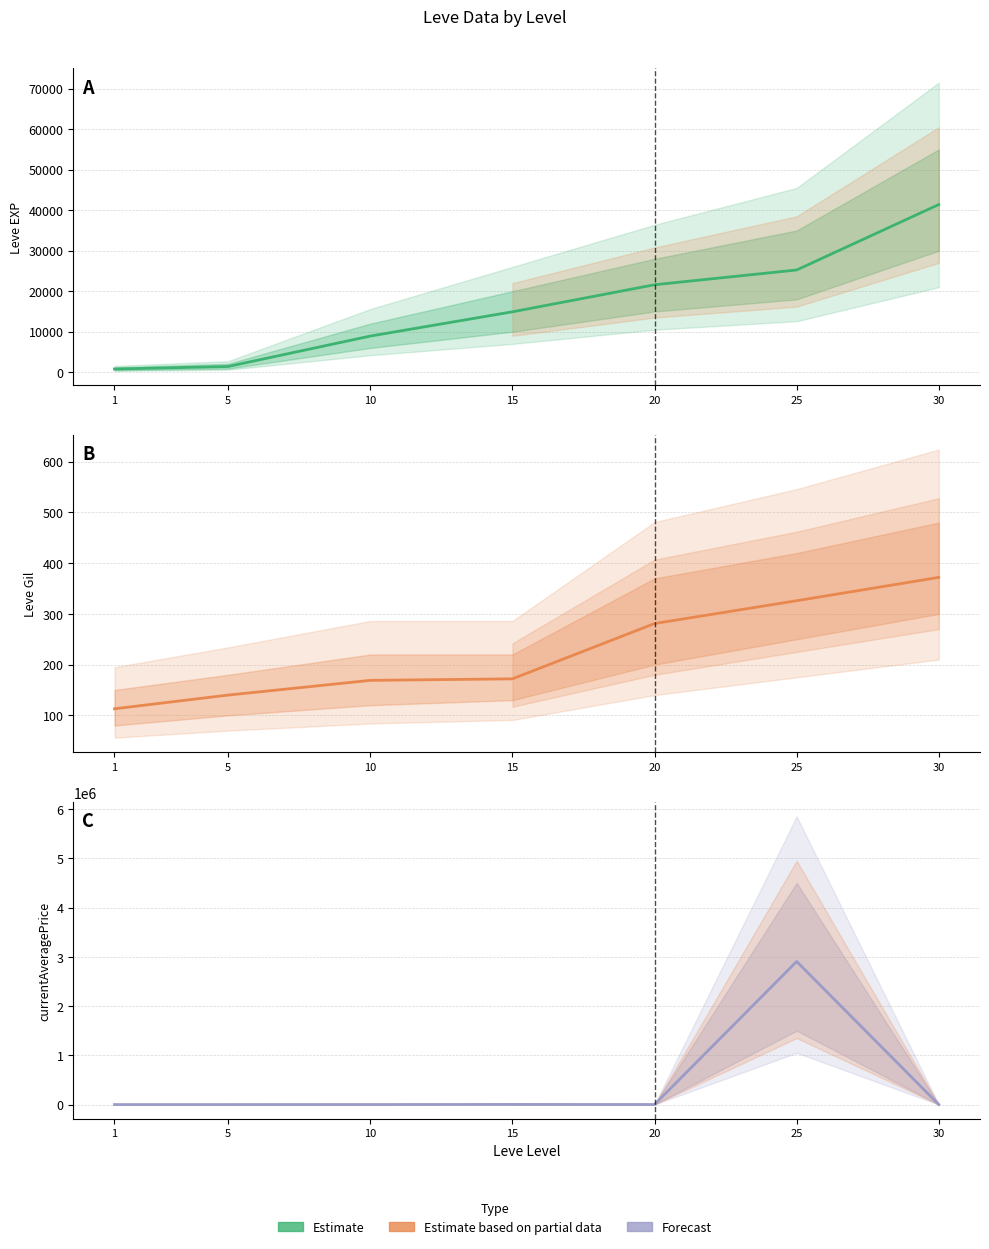

What value does the Leve Gil series have at 1?

113.0